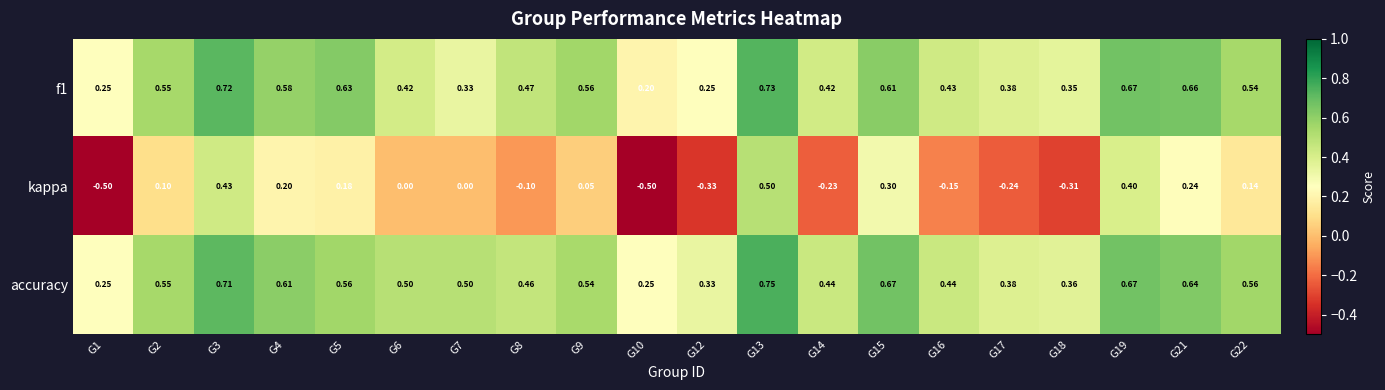

Which series has the widest spread of values?

kappa